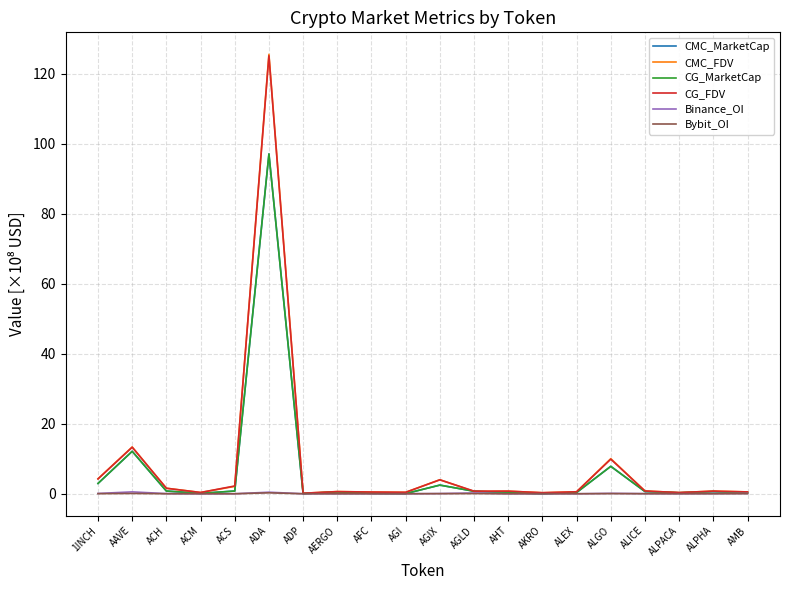

What is the spread (max minus min) of values at AAVE?

13.3